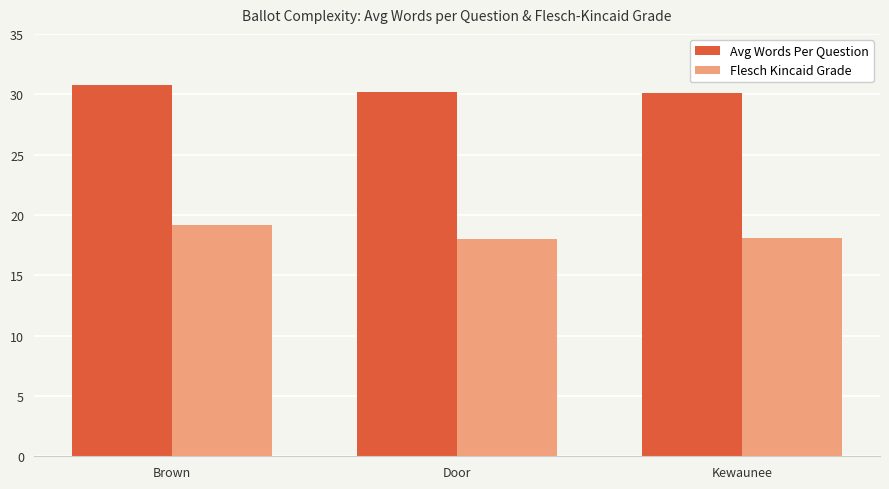

What is the spread (max minus min) of values at Kewaunee?

12.0